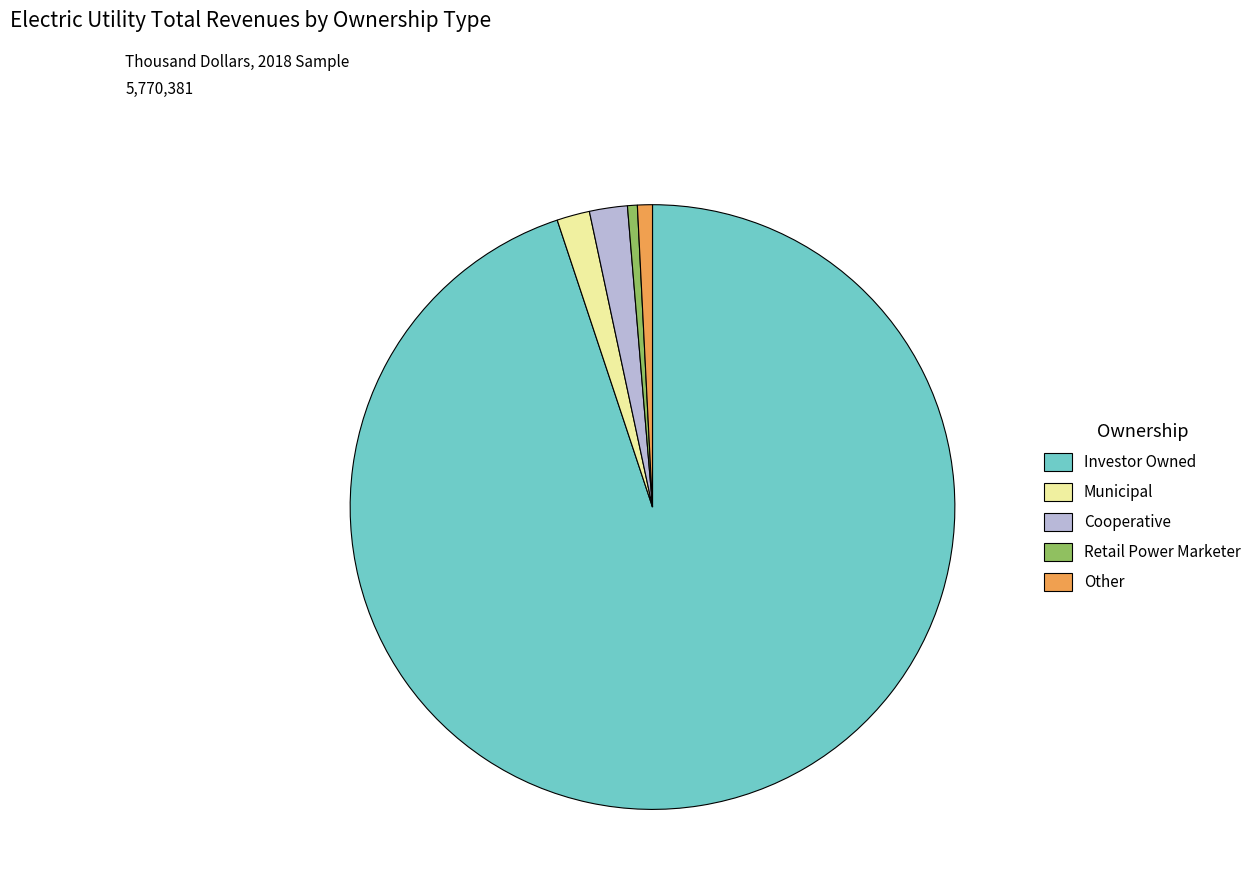

The Retail Power Marketer slice represents 11% of the pie. True or false?

False